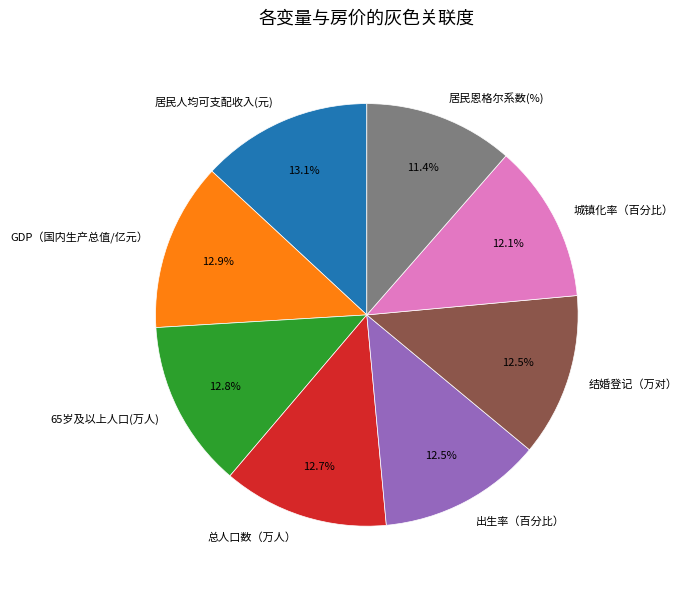

To the nearest percent, what percentage of the pie is 65岁及以上人口(万人)?

13%